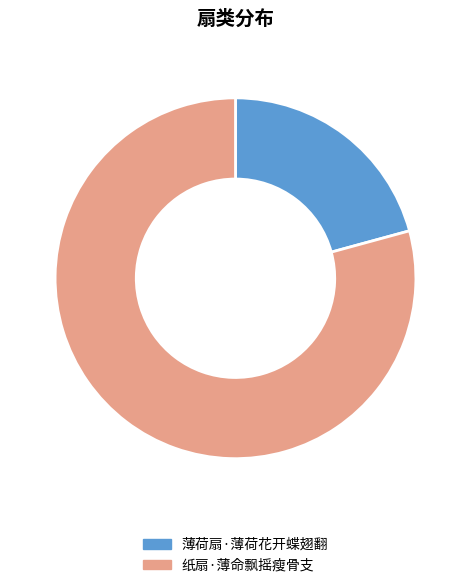

What is the majority slice?

纸扇·薄命飘摇瘦骨支